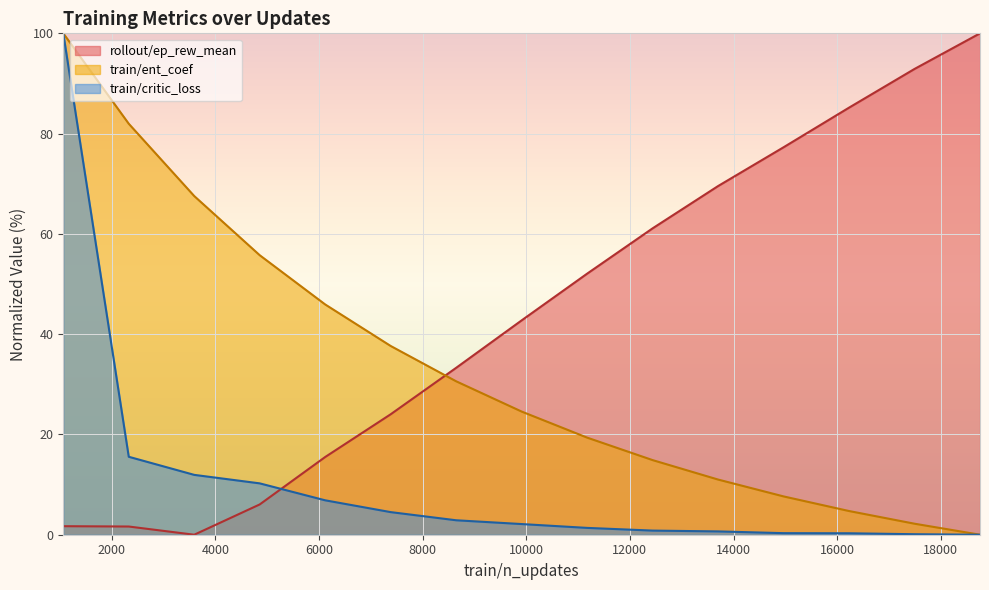

How many distinct data groups are displayed?

3